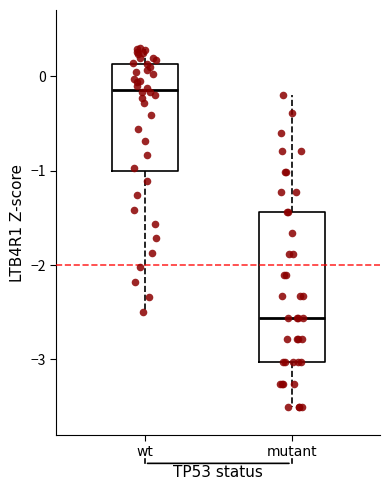

Which box has the lowest median line?

mutant